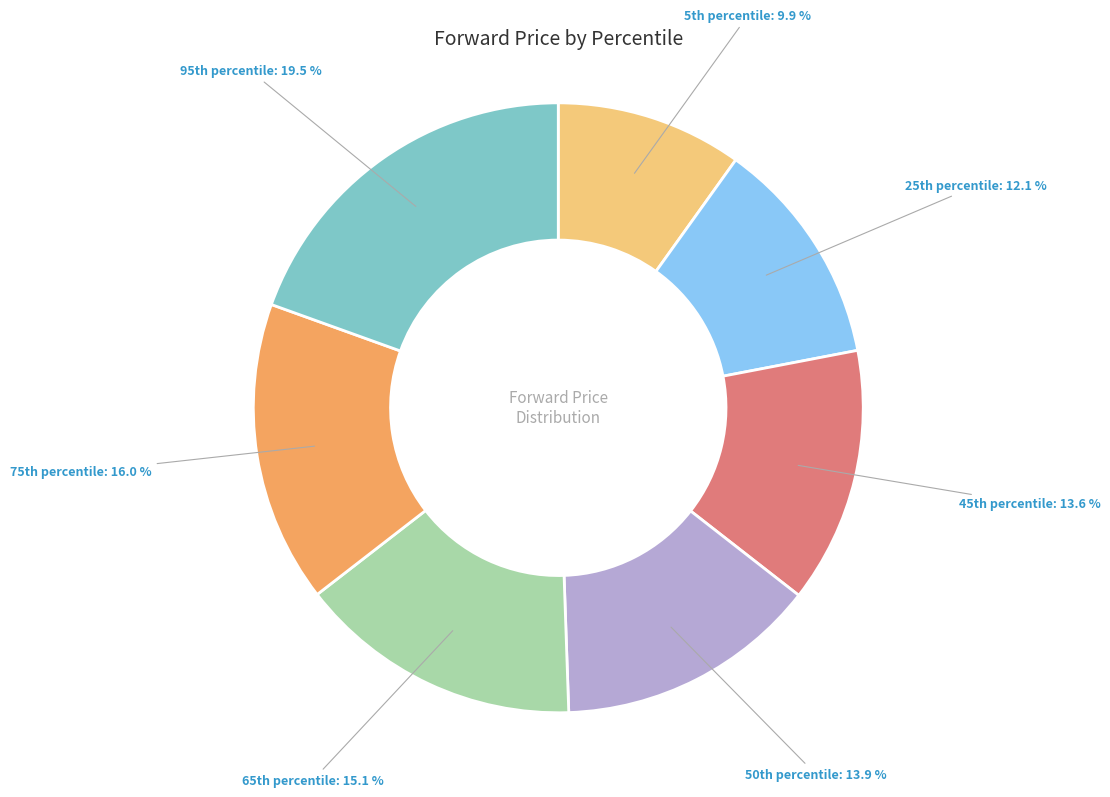

Which category has the smallest portion of the pie?

5th percentile